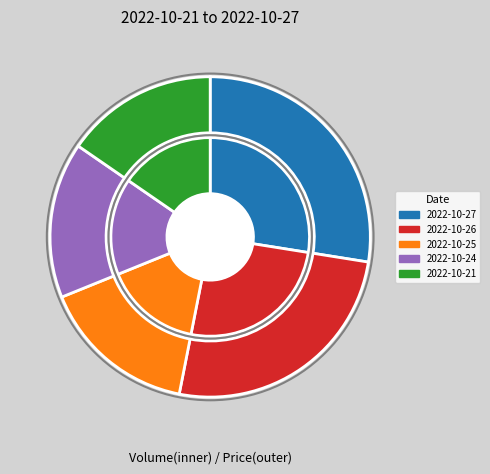

How many slices are in this pie chart?

5